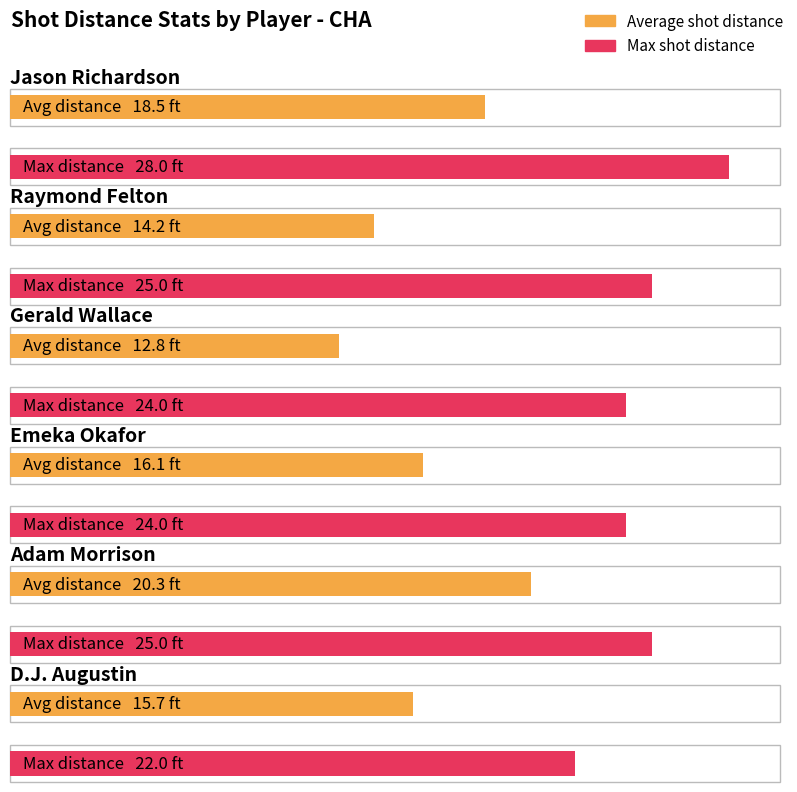

How many Max shot distance values are between 24 and 25?

4